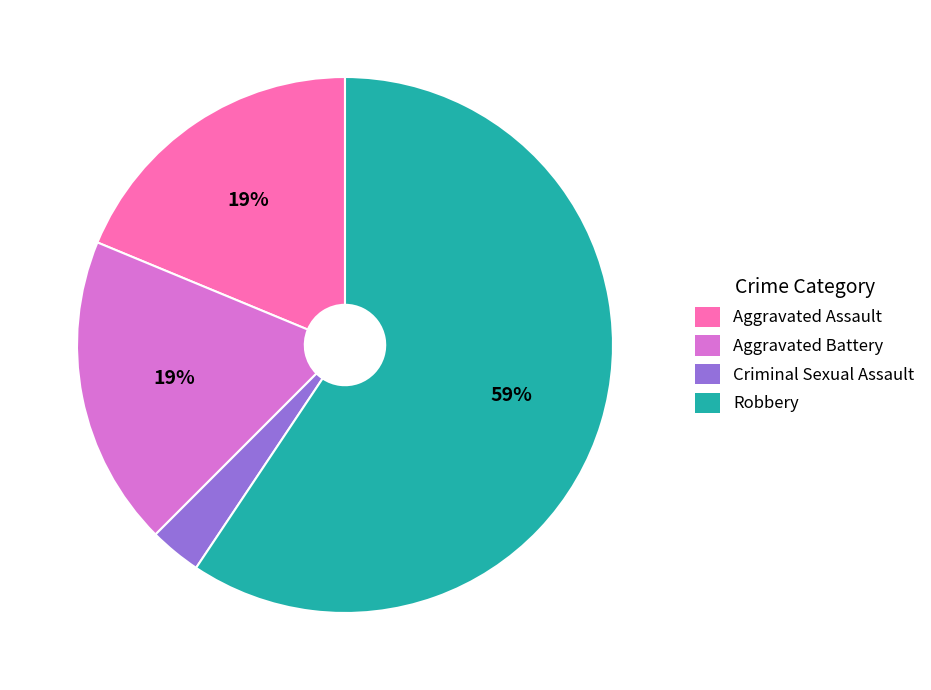

True or false: Aggravated Assault accounts for 19% of the total.

True